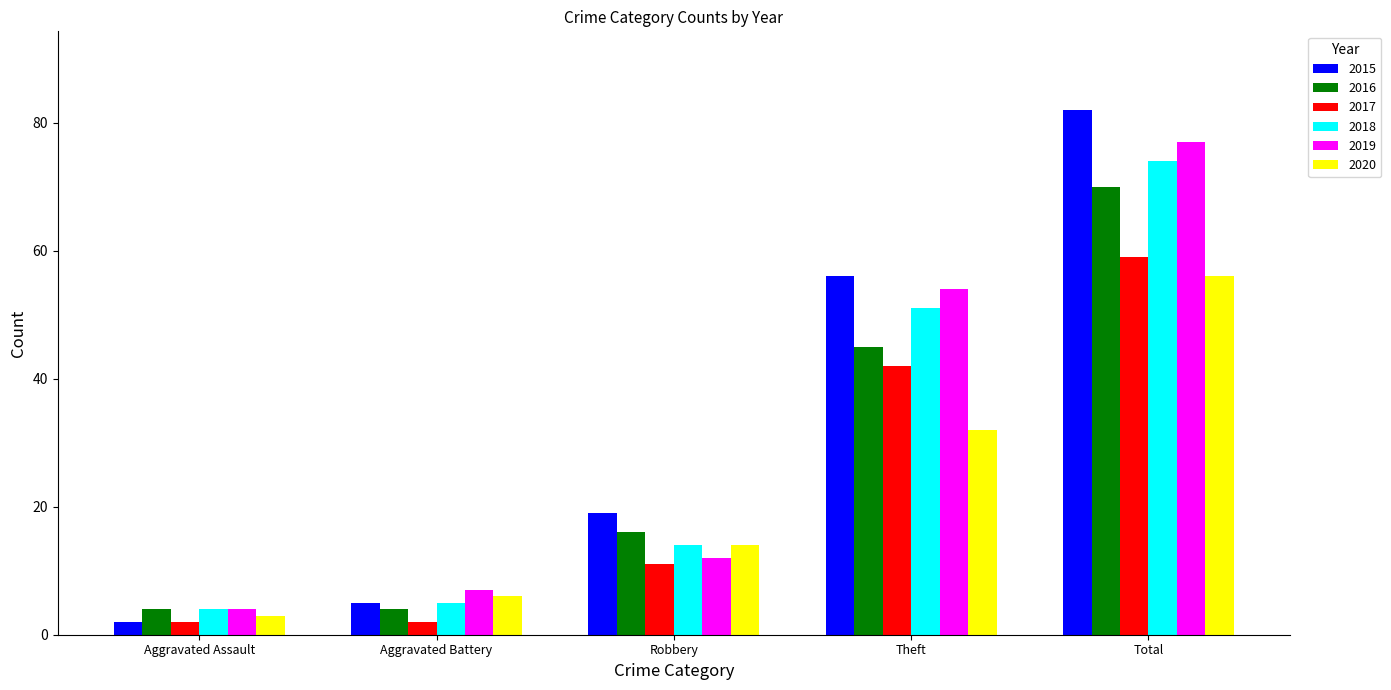

Reading left to right, what are all the values shown in this chart?

2015: 2	5	19	56	82
2016: 4	4	16	45	70
2017: 2	2	11	42	59
2018: 4	5	14	51	74
2019: 4	7	12	54	77
2020: 3	6	14	32	56